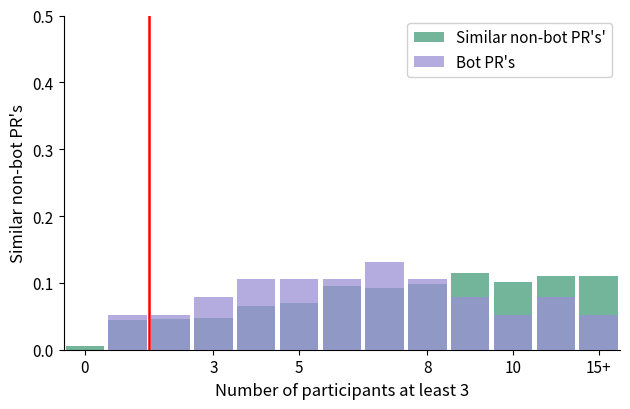

Count the number of data series in this chart.

2